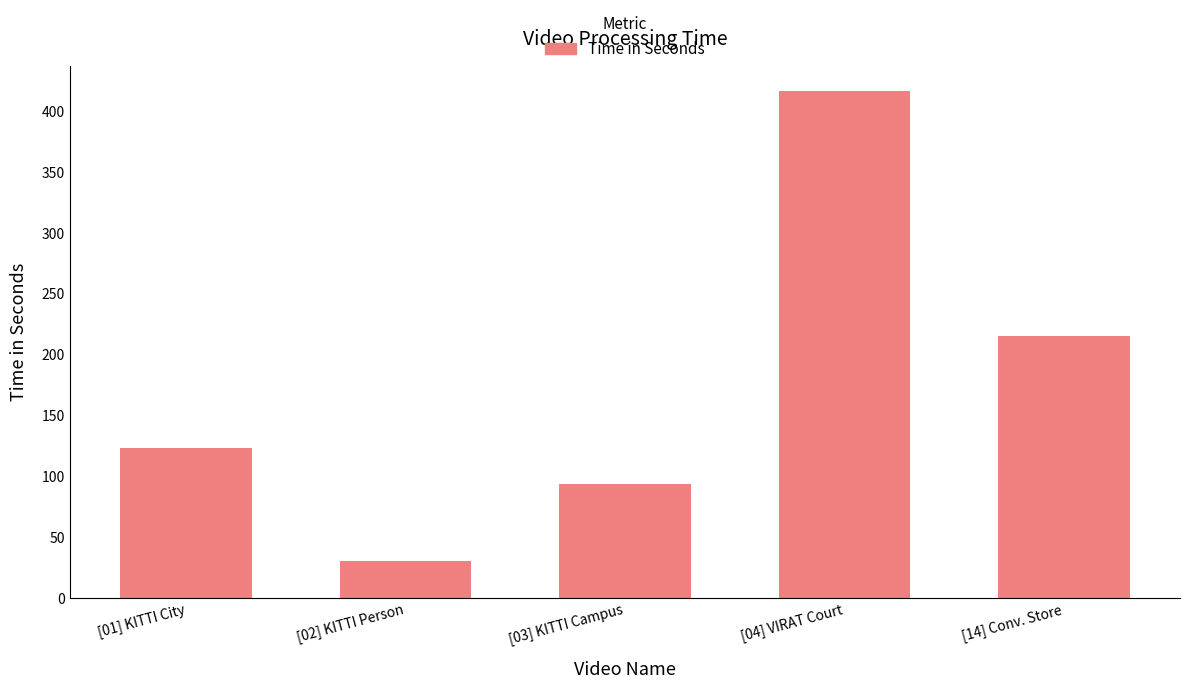

Rank the categories by value from lowest to highest.

[02] KITTI Person, [03] KITTI Campus, [01] KITTI City, [14] Conv. Store, [04] VIRAT Court